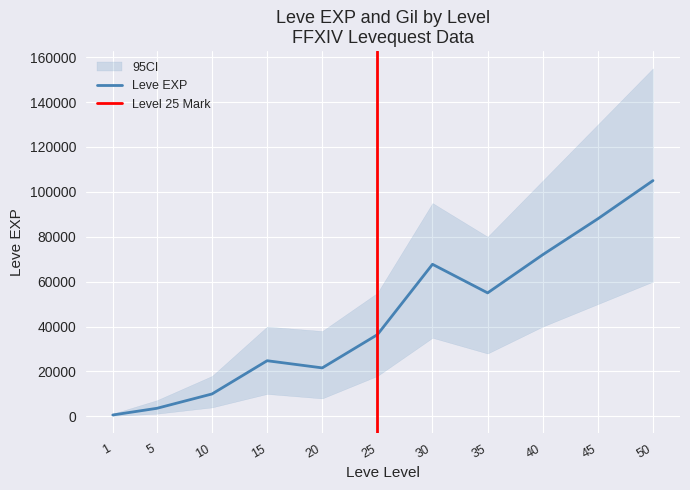

What is the approximate value at 15?

24790